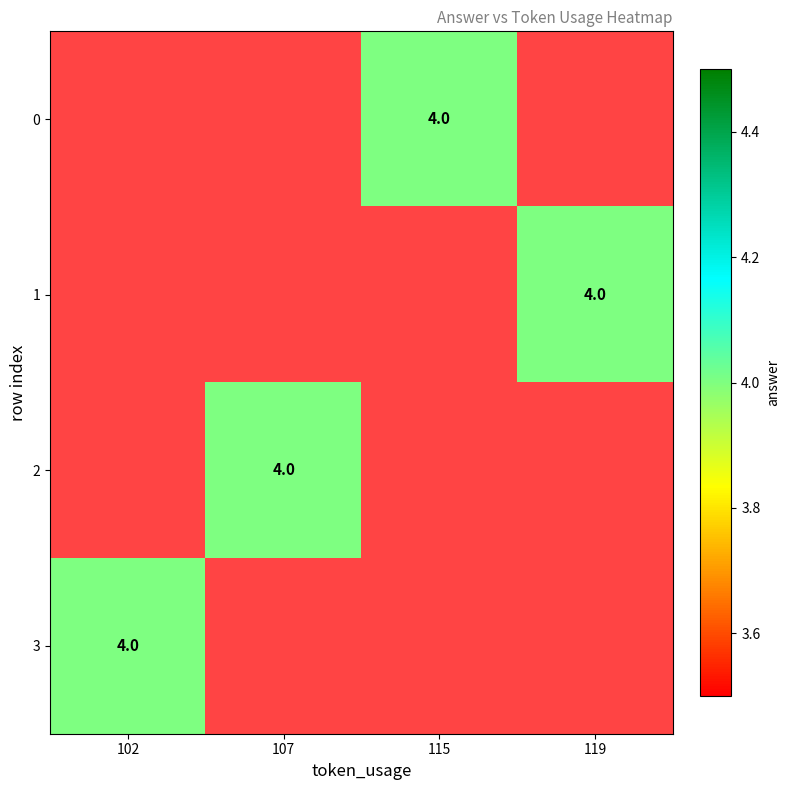

Rank the series by their maximum value, from lowest to highest.

0, 1, 2, 3